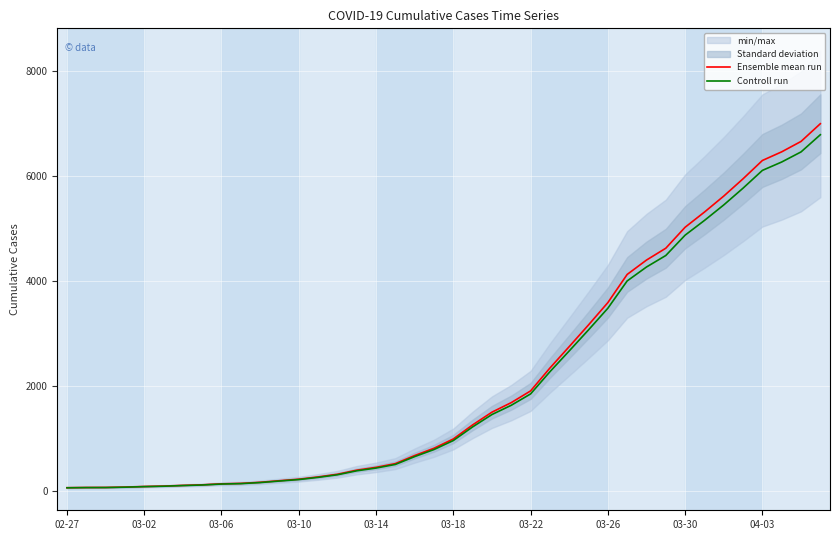

What is the value of the Ensemble mean run point at the 32nd from the left?

4630.0